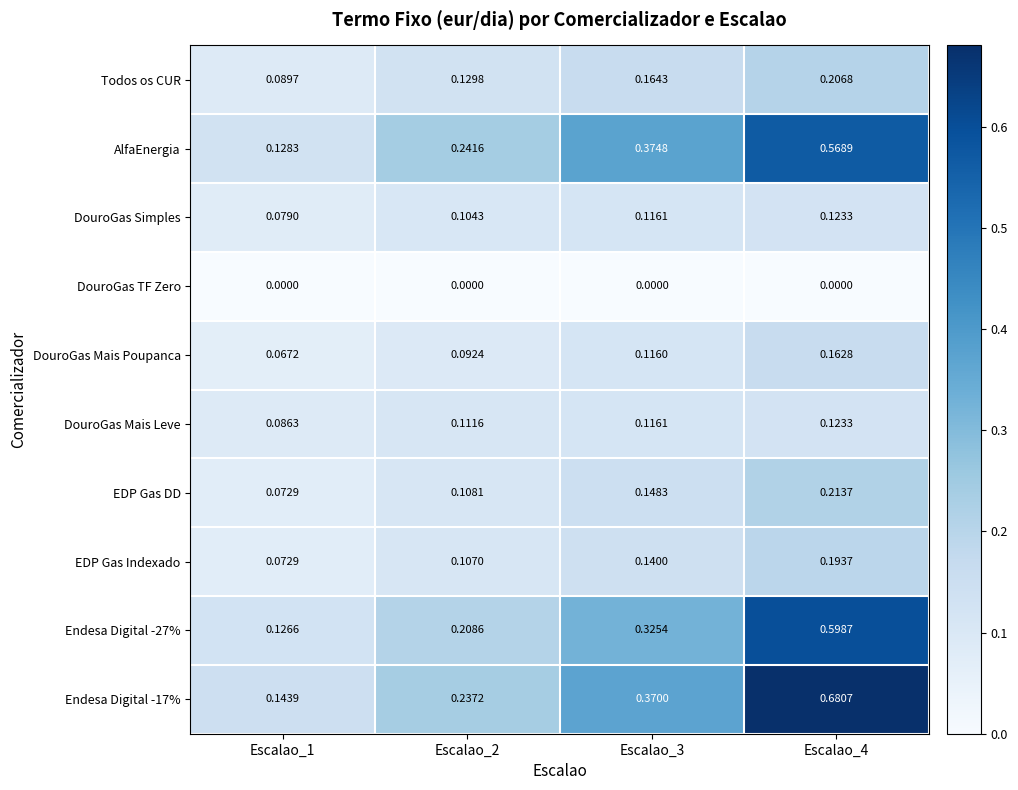

Which series has the largest total across all categories?

Endesa Digital -17%